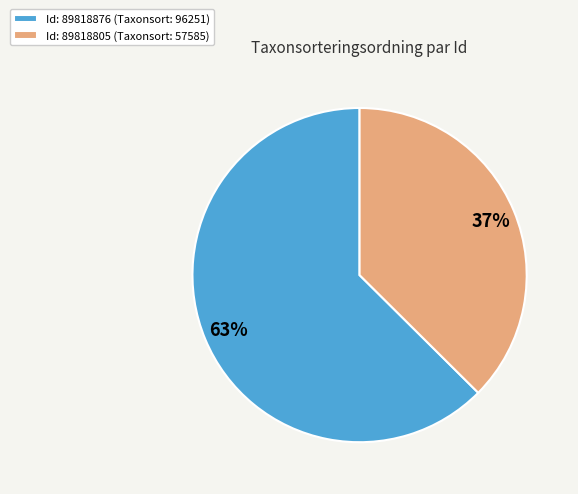

Combined, do Id: 89818805 (Taxonsort: 57585) and Id: 89818876 (Taxonsort: 96251) account for over 50%?

Yes